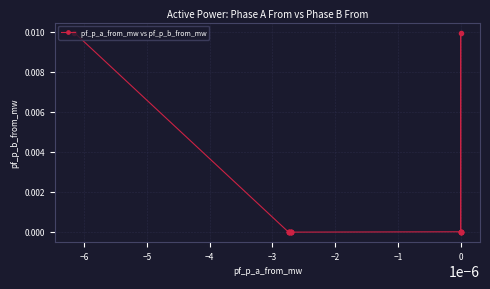

How many lines are shown in the chart?

1